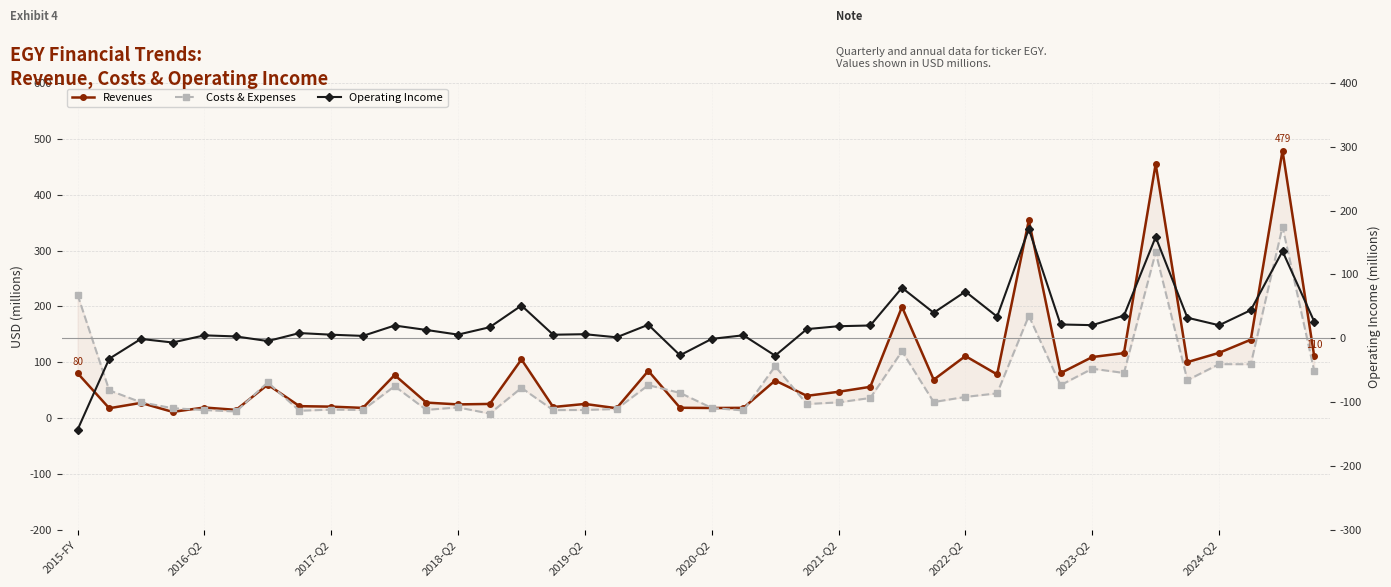

What is the sum of the Revenues values at 38 and 31?

559.4